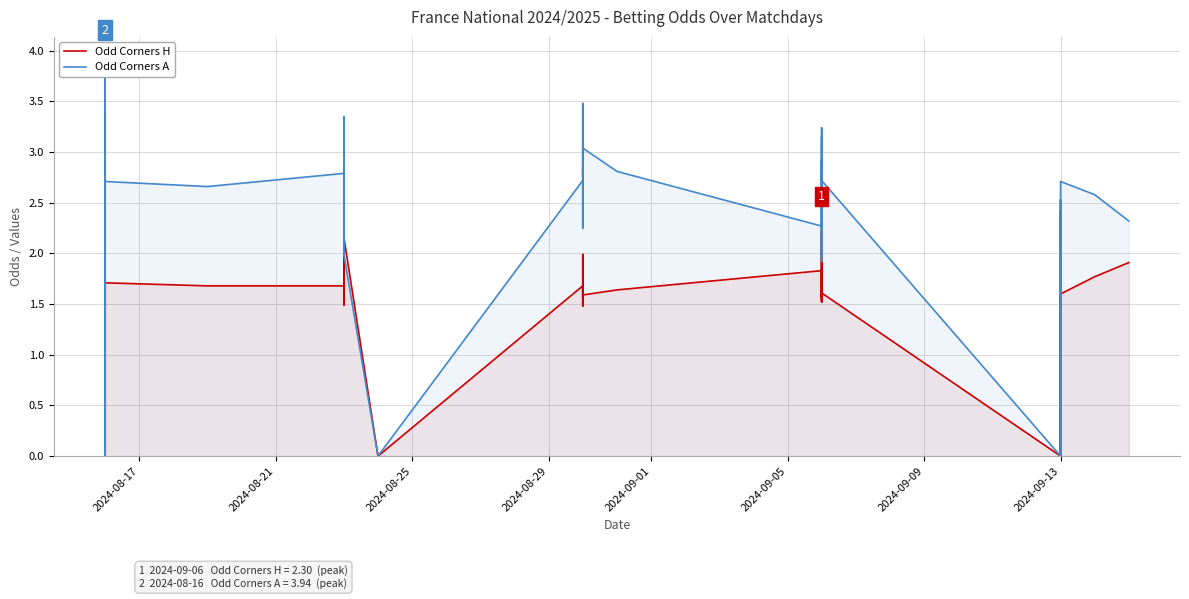

True or false: Odd Corners A has a value of 1.3 at 2024-08-25.

False